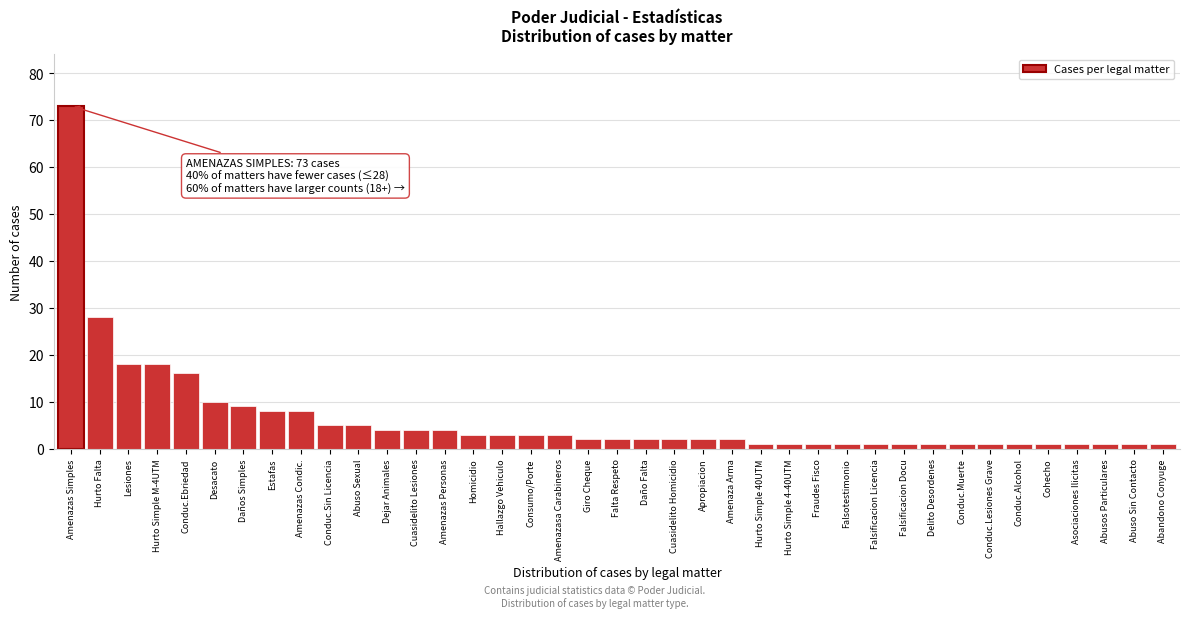

Where is the data nearest to the value 37?

Hurto Falta